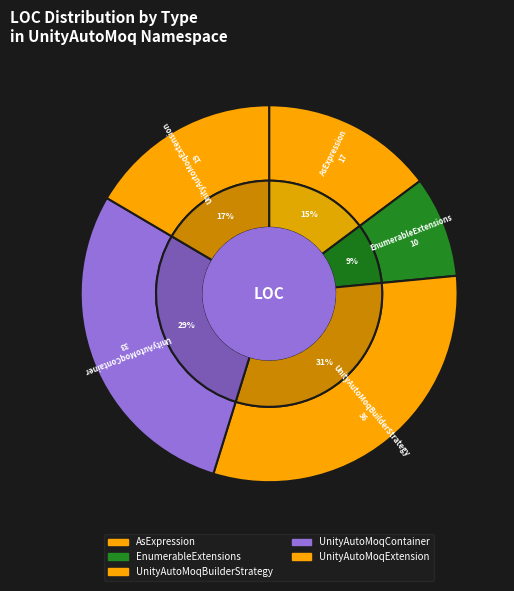

Is EnumerableExtensions the majority of the pie?

No